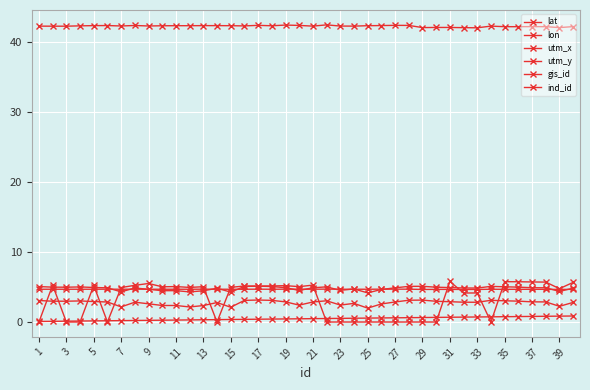

In lat, how many points are higher than both neighbors (excluding endpoints)?

8